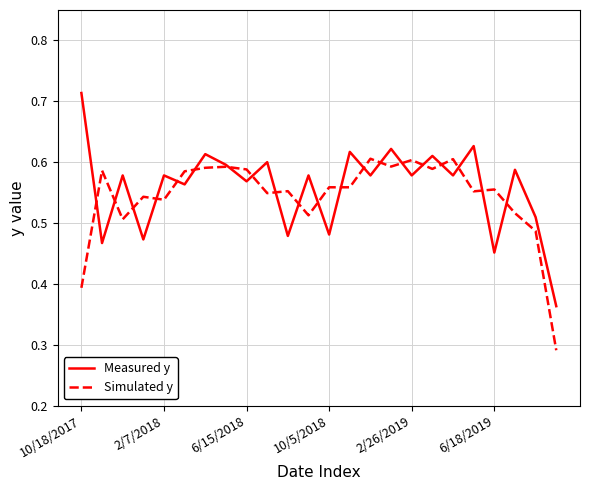

True or false: Measured y has more than 2 interior local peaks.

True